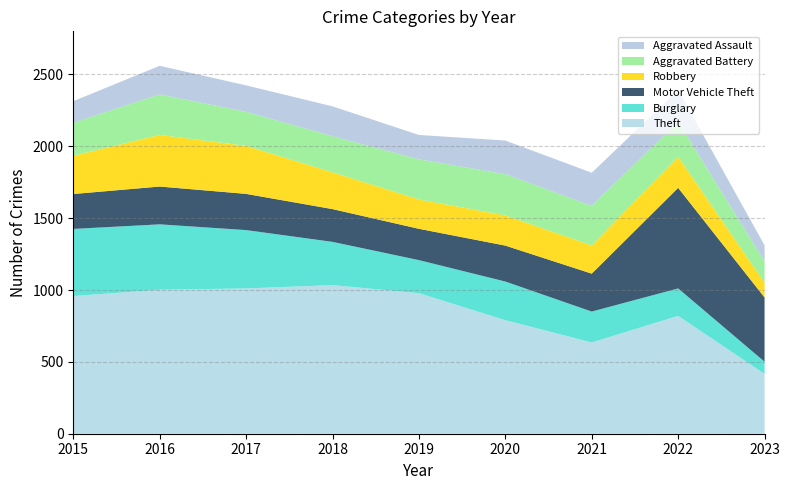

Reading right to left, transcribe all the data shown in this chart.

Theft: 416	820	635	790	978	1034	1011	1002	958
Burglary: 85	191	215	269	230	301	406	455	467
Motor Vehicle Theft: 447	700	264	250	218	228	252	263	243
Robbery: 102	216	196	210	204	256	334	359	266
Aggravated Battery: 148	244	275	287	279	251	237	282	230
Aggravated Assault: 113	220	231	234	170	208	184	199	150